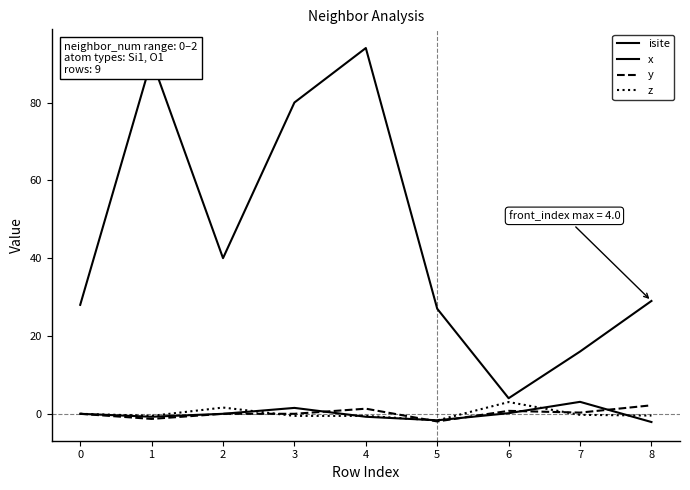

What is the minimum value shown in the chart?

-2.1